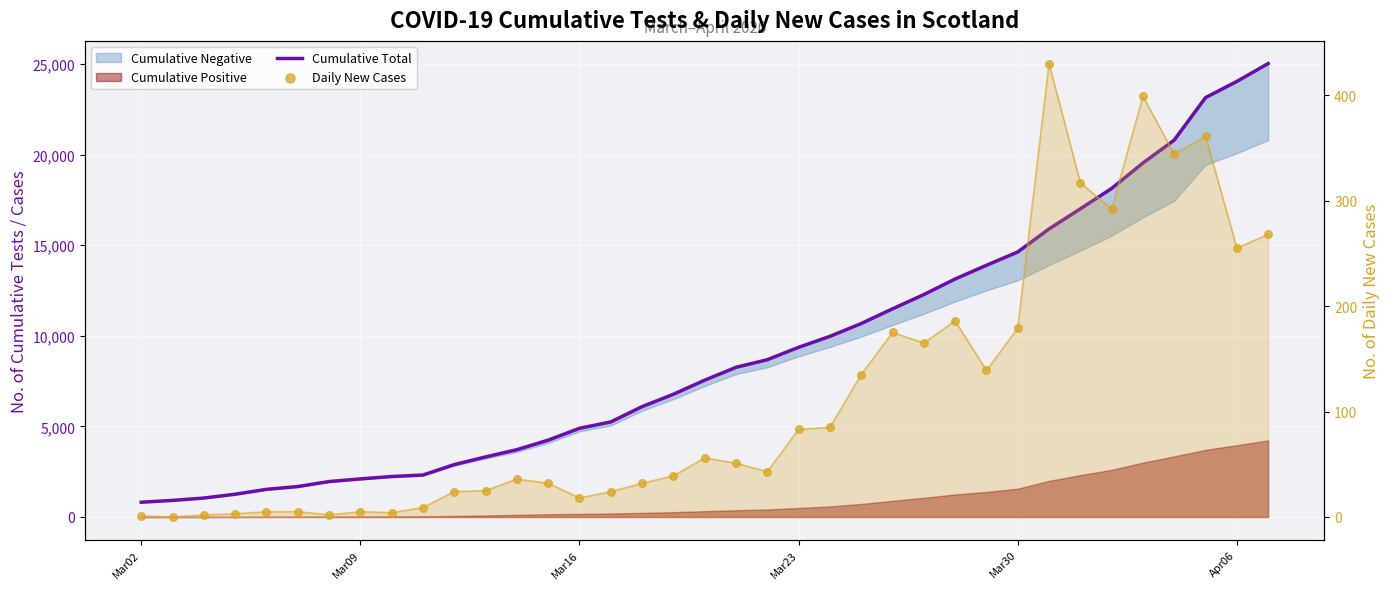

At how many categories does at least one series exceed 9812?

15